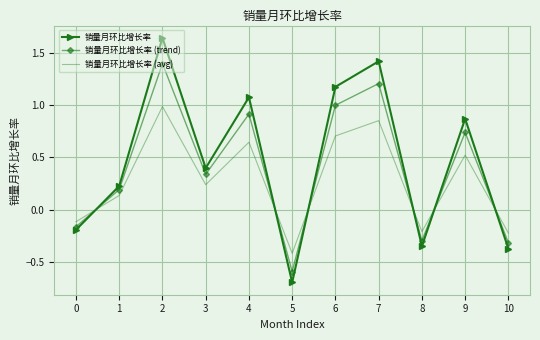

Where is the first local maximum for 销量月环比增长率 (avg)?

2